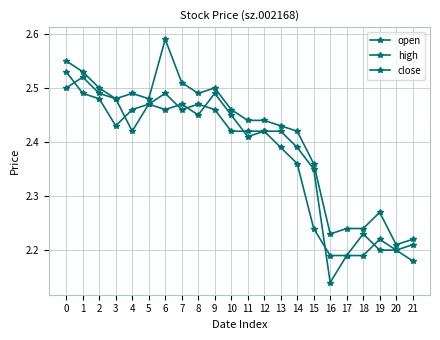

Rank the series at 13 from lowest to highest value.

close, open, high